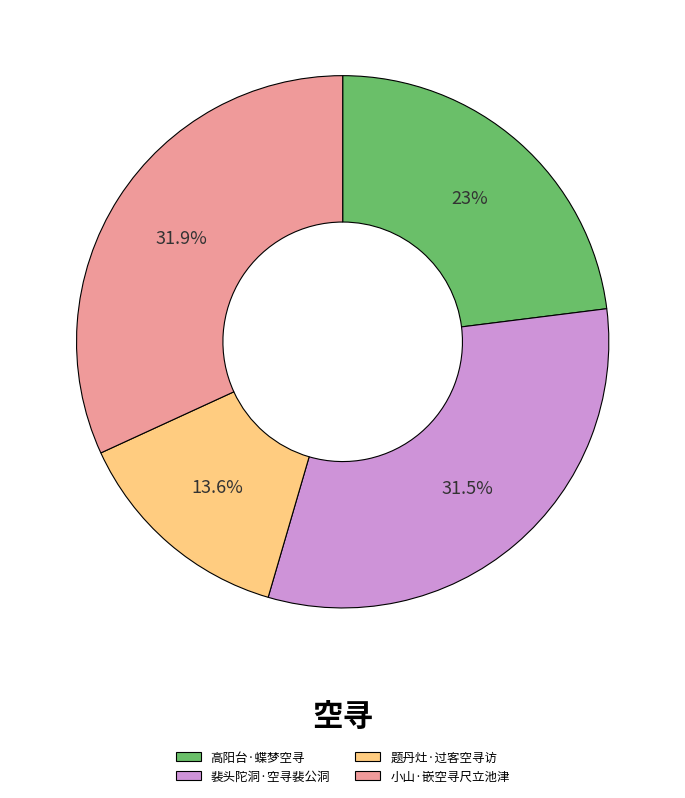

Does 题丹灶·过客空寻访 represent more than half of the total?

No